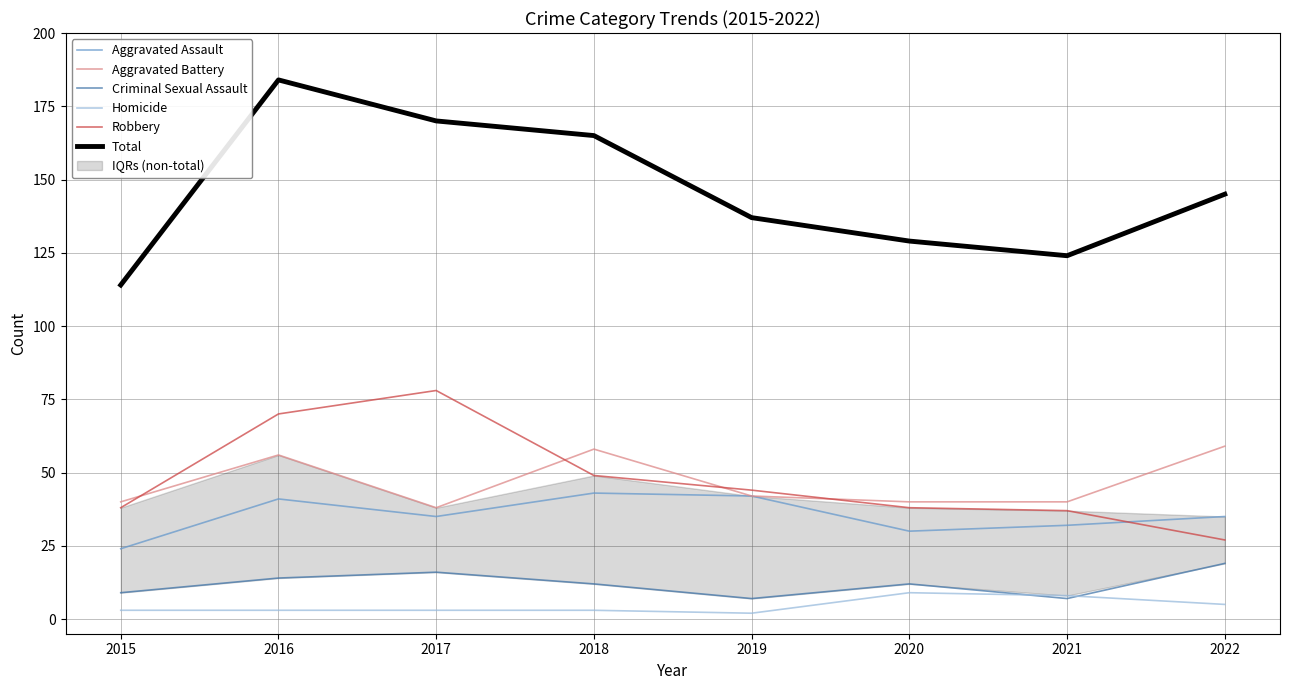

What is the value of the Aggravated Assault point at the 4th from the left?

43